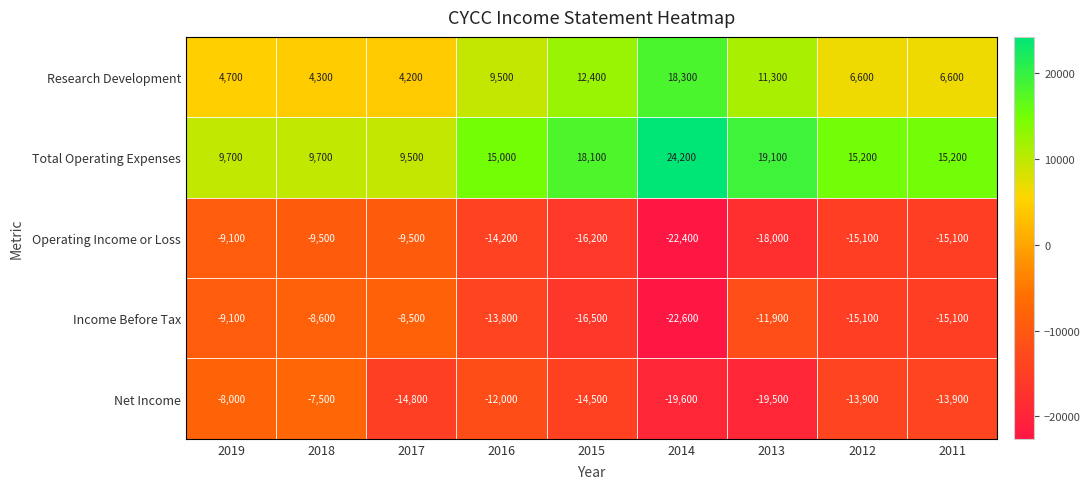

What is the maximum value shown in the chart?

24200